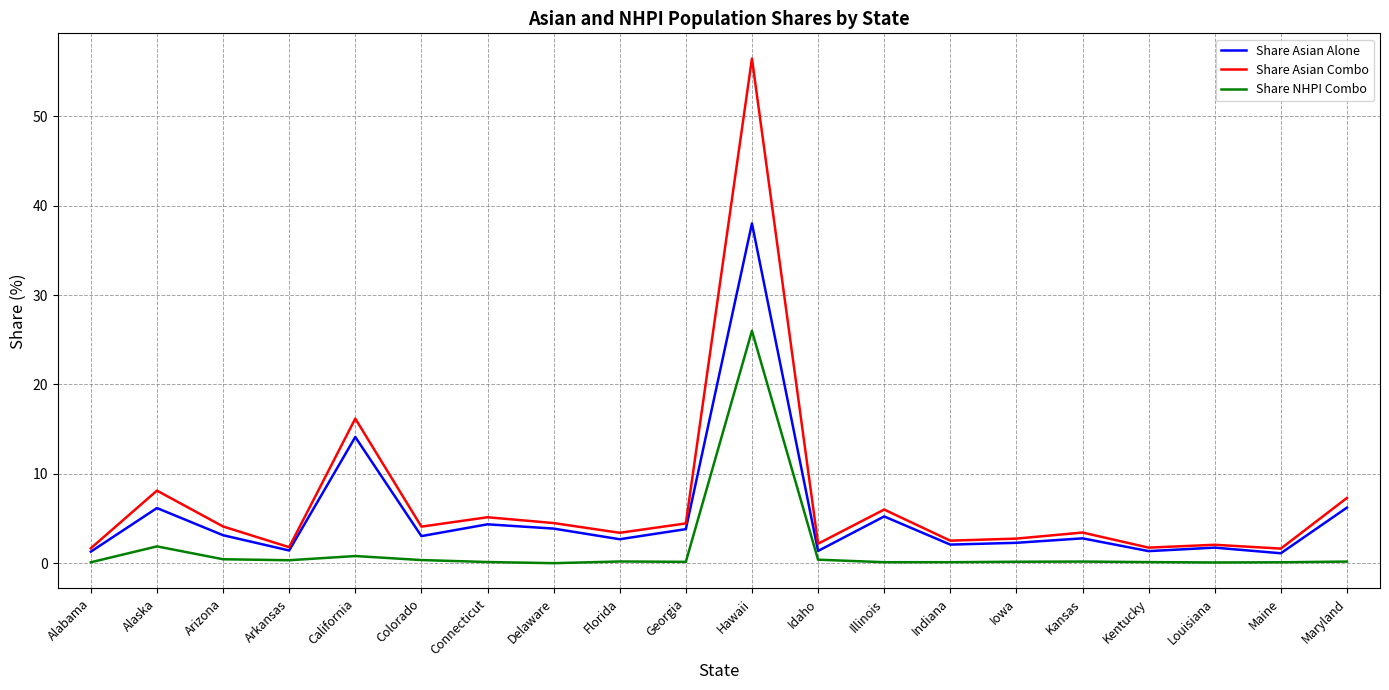

True or false: Share NHPI Combo and Share Asian Combo cross at least once.

False